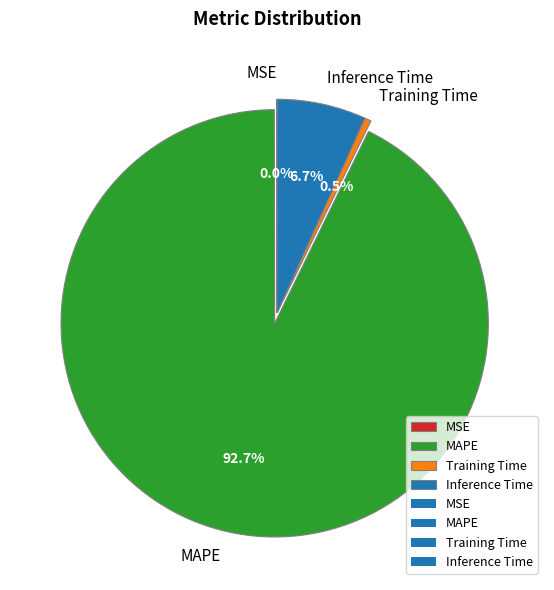

Which category has the biggest portion of the pie?

MAPE